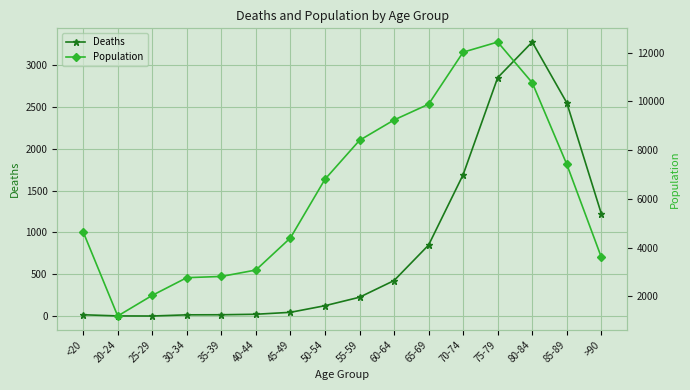

Reading left to right, what are all the values shown in this chart?

Deaths: 18	4	3	17	18	24	47	126	227	426	850	1690	2848	3273	2548	1224
Population: 4641	1191	2038	2765	2814	3078	4396	6803	8400	9236	9883	12018	12434	10764	7417	3604